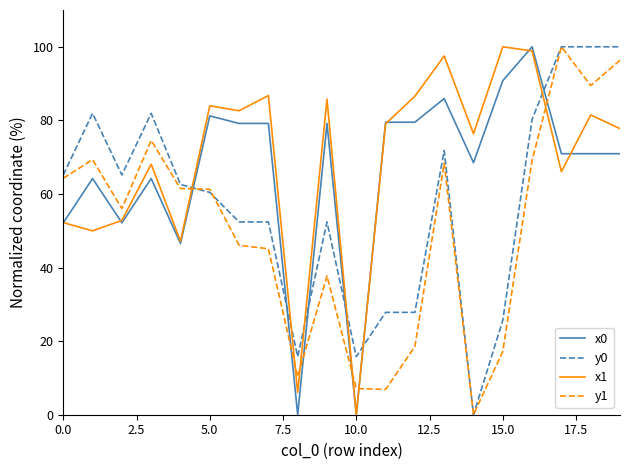

List the series in order of their overall mean, highest first.

x1, x0, y0, y1